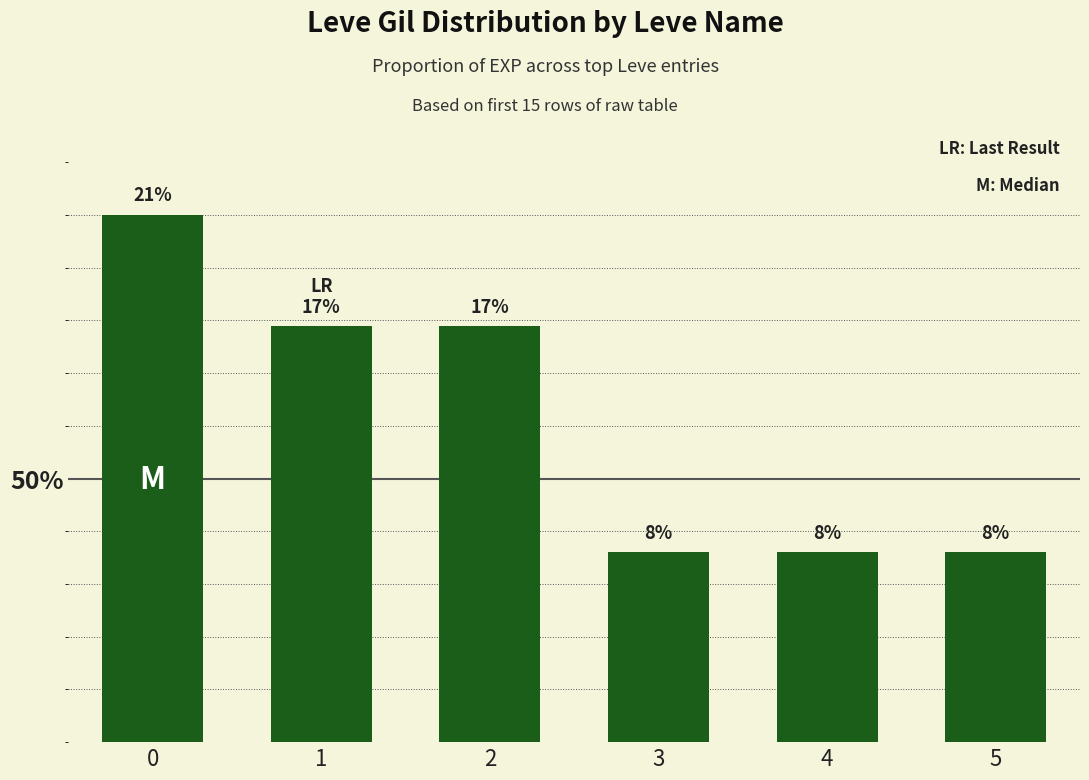

Reading left to right, list all the values displayed in this chart.

21.3	16.8	16.8	7.7	7.7	7.7